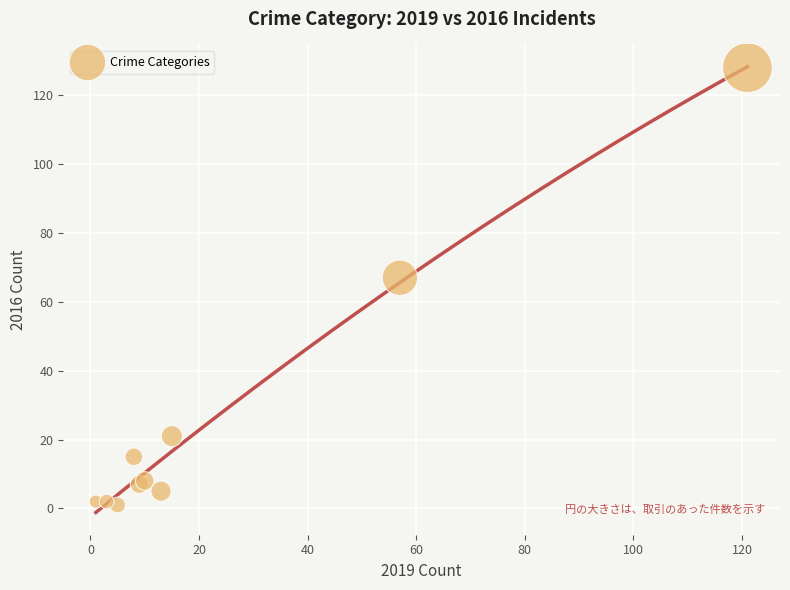

What Y value in the scatter plot is closest to 64?

67